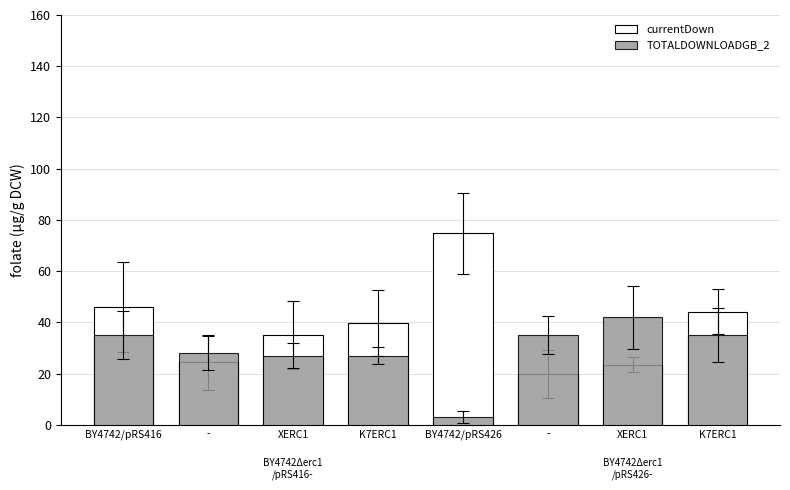

True or false: TOTALDOWNLOADGB_2 has a value of 69.7 at XERC1.

False